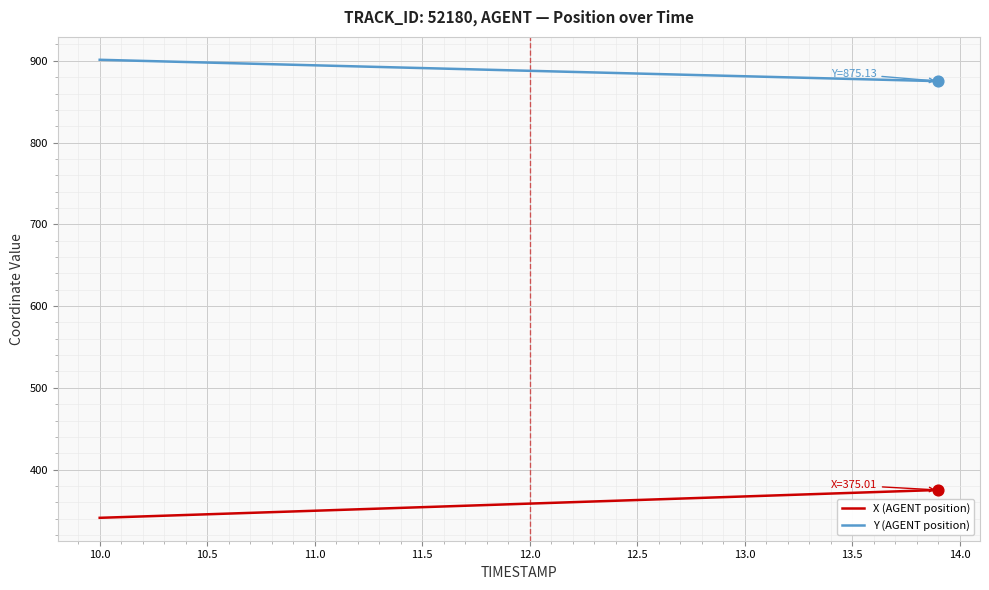

Rank the series by their maximum value, from lowest to highest.

X (AGENT position), Y (AGENT position)